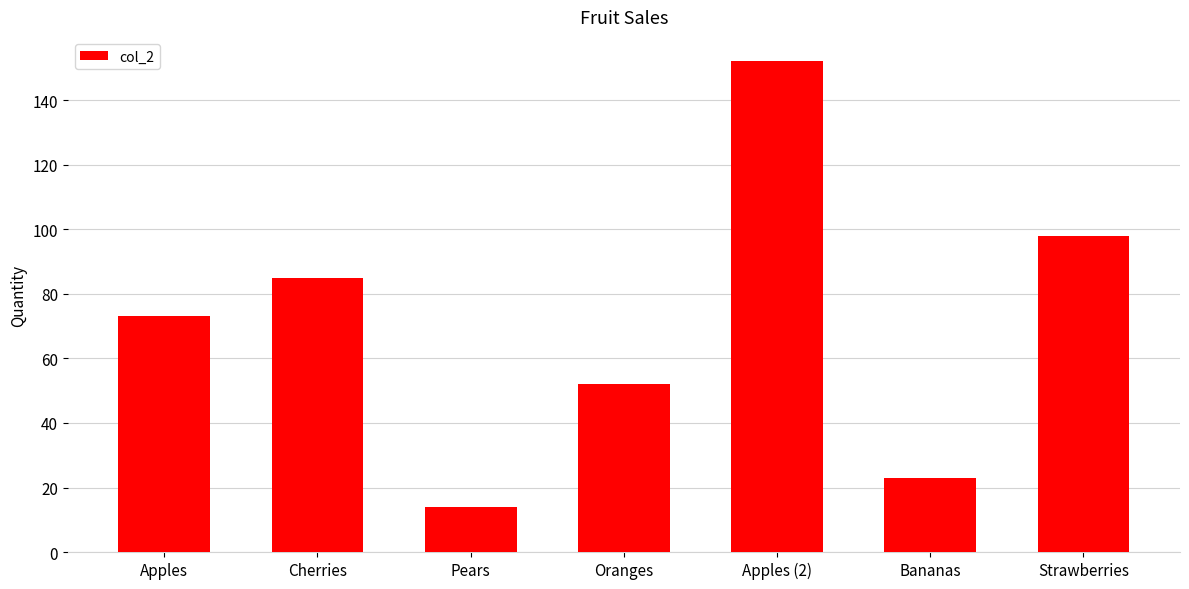

At which label is the value closest to 83?

Cherries